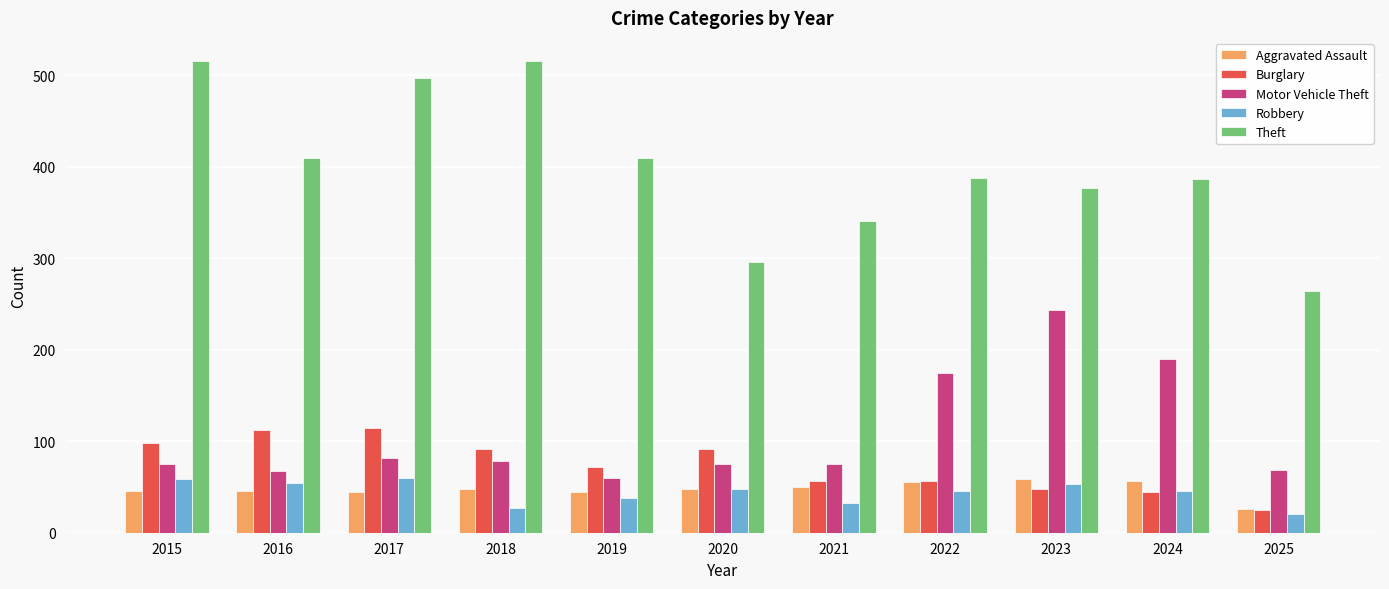

At which label does Motor Vehicle Theft reach its minimum?

2019